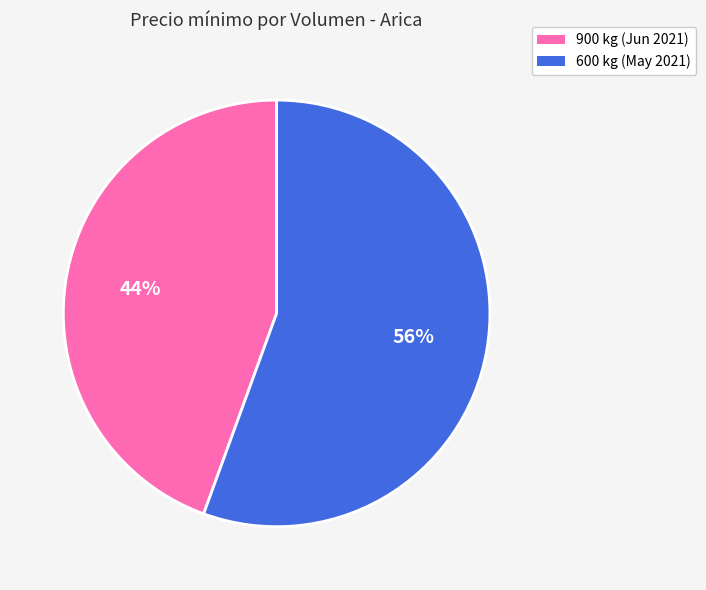

Count the number of slices in the pie.

2